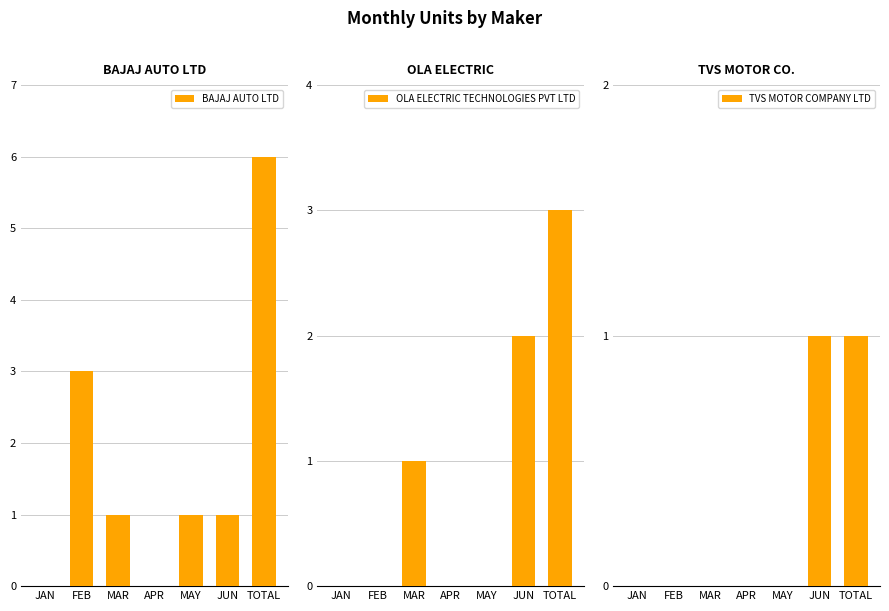

How many series are shown in this chart?

3